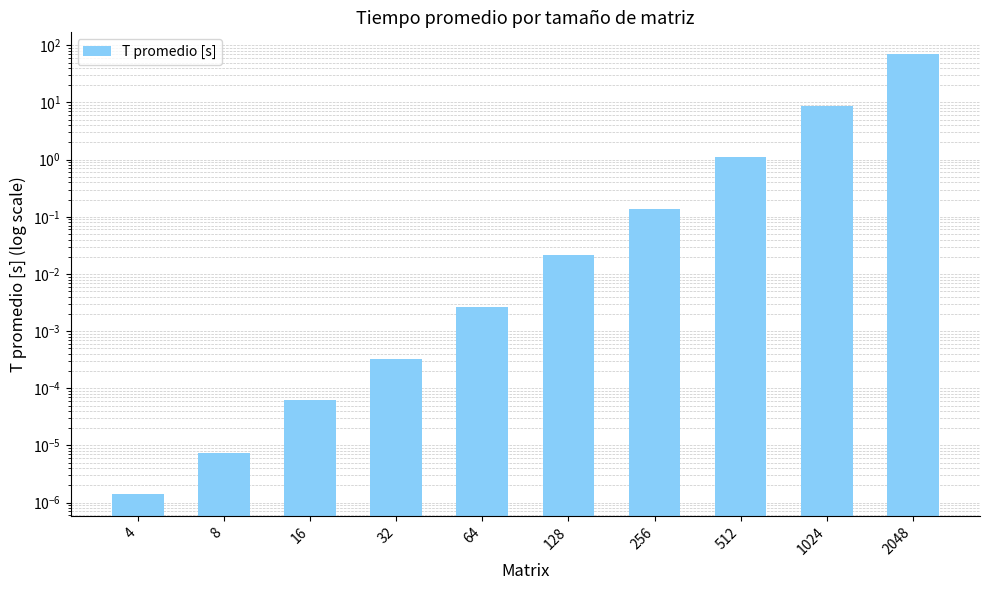

The chart shows a value of 69.5 at 2048. True or false?

True